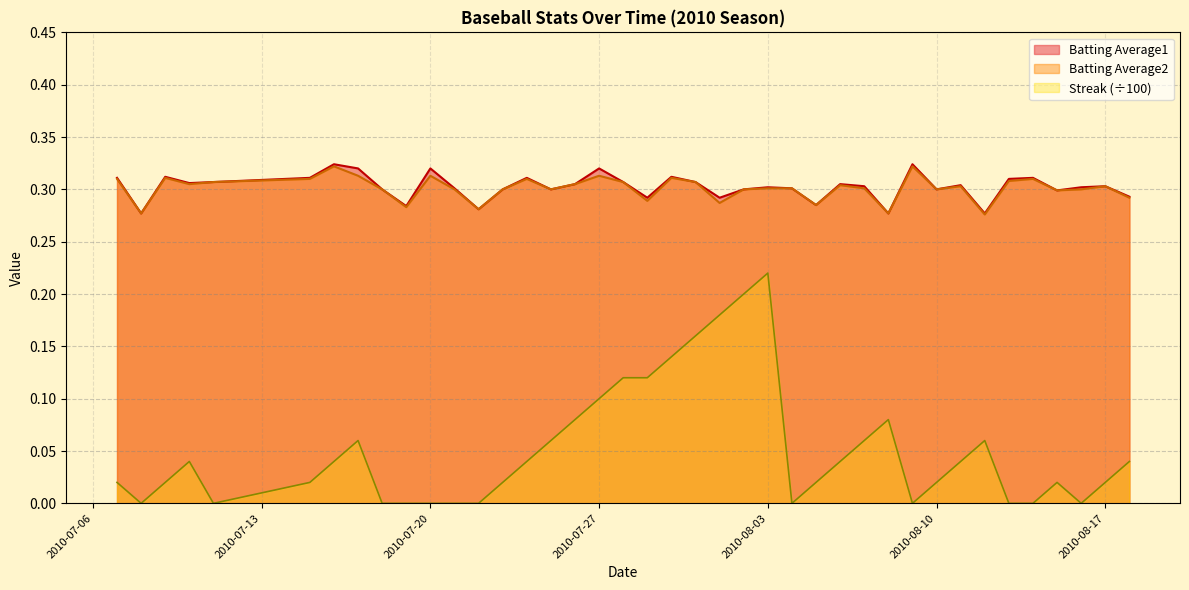

At which category is the sum across all series the highest?

2010-08-03